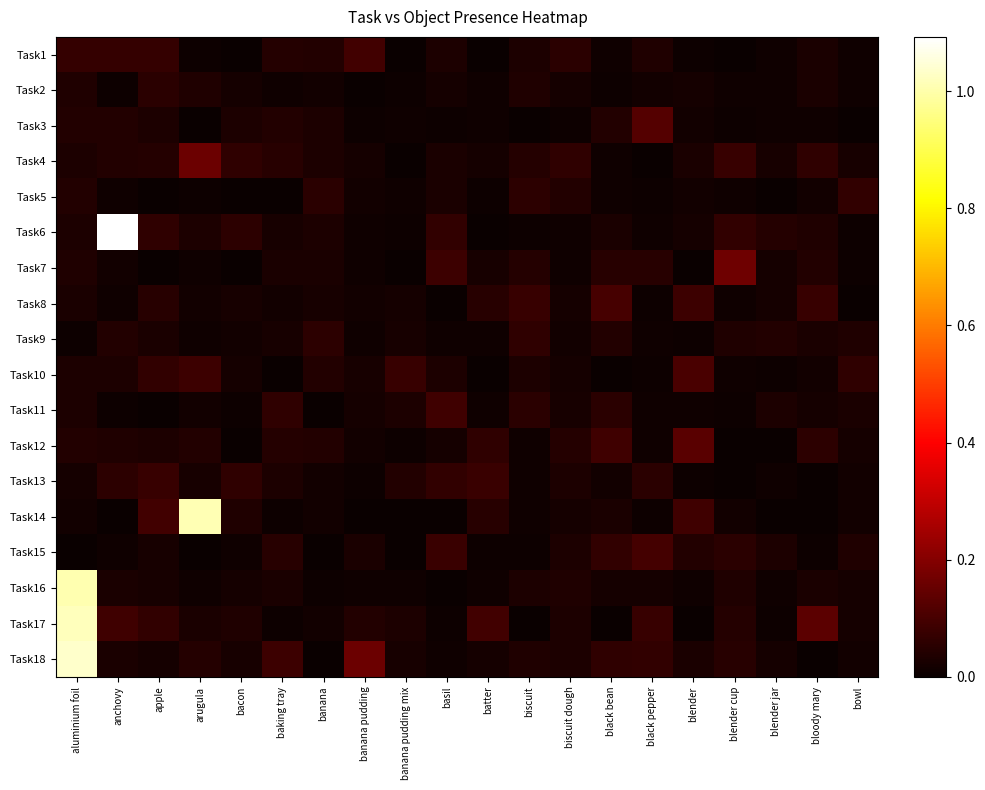

Which label corresponds to the largest value in the chart?

anchovy